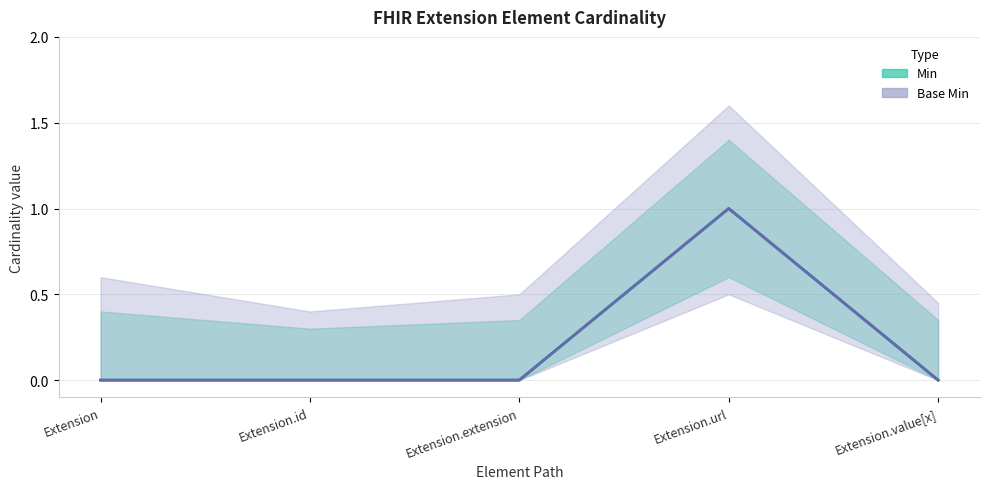

Rank the series by their maximum value, from highest to lowest.

Min, Base Min